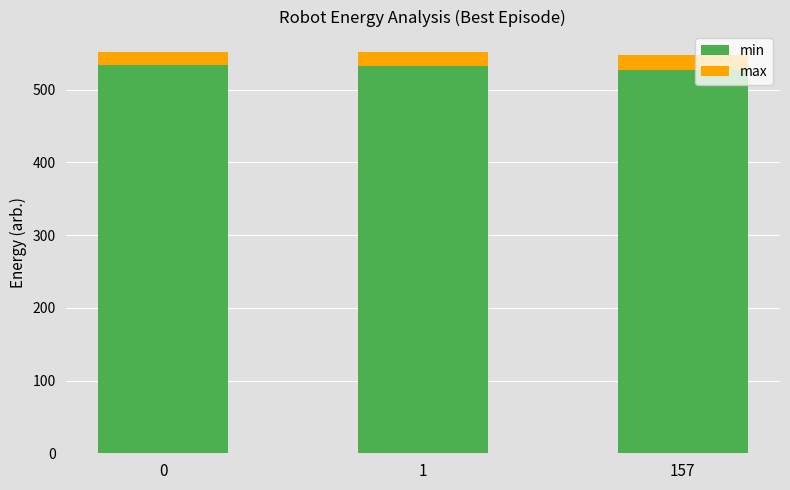

What is the average value of the min series?

531.3